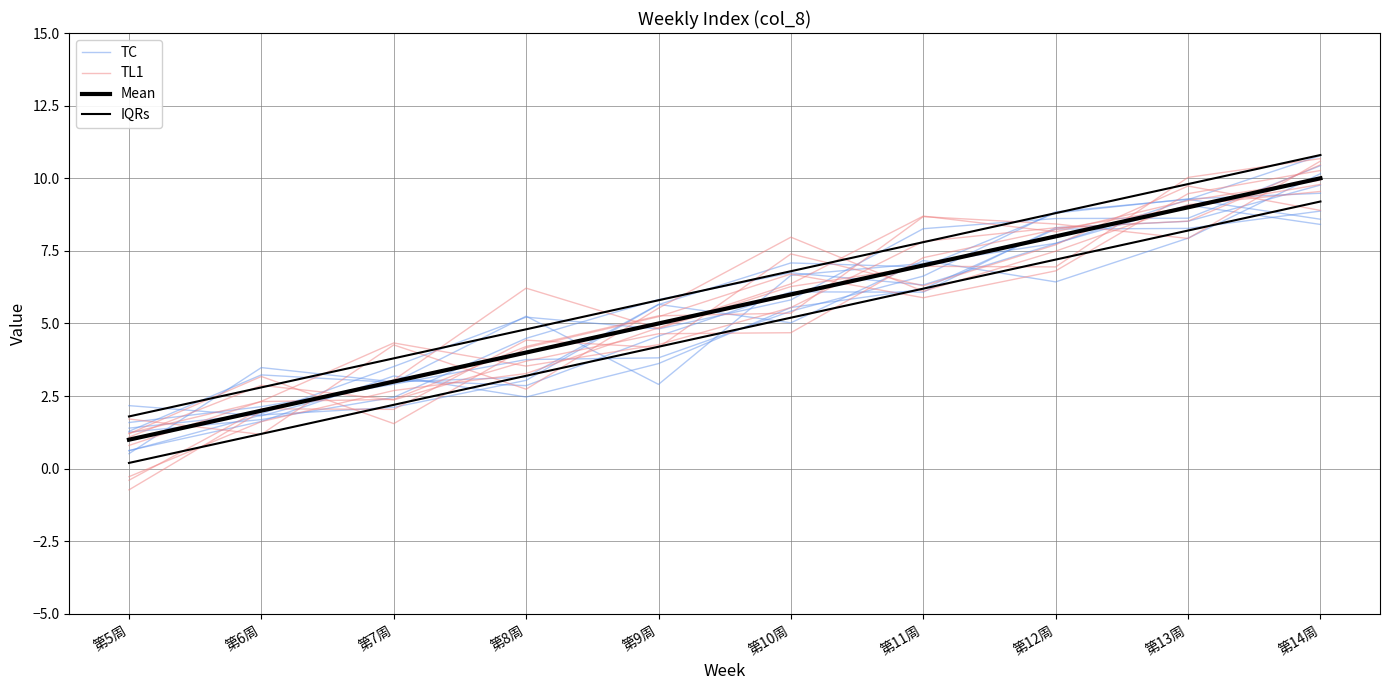

Which has a higher value, 第13周 or 第8周?

第13周